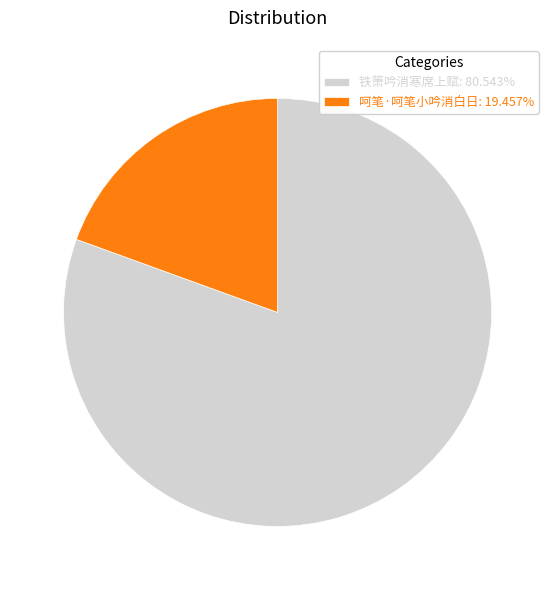

Rank the categories by value from highest to lowest.

铁箫吟消寒席上赋, 呵笔·呵笔小吟消白日